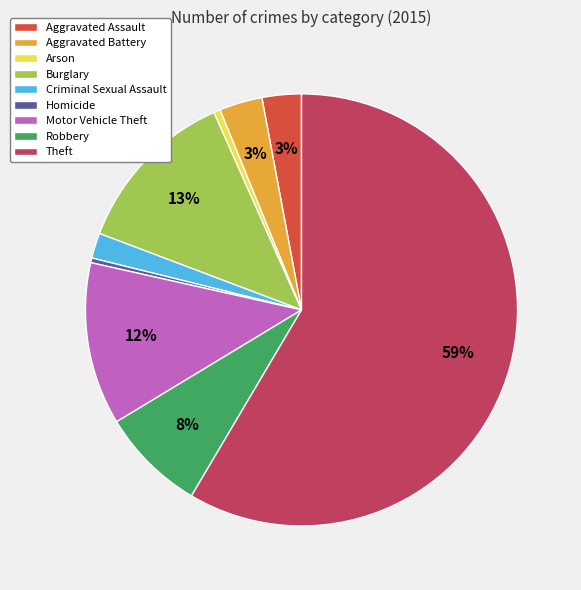

Is there any slice that represents more than half of the pie?

Yes